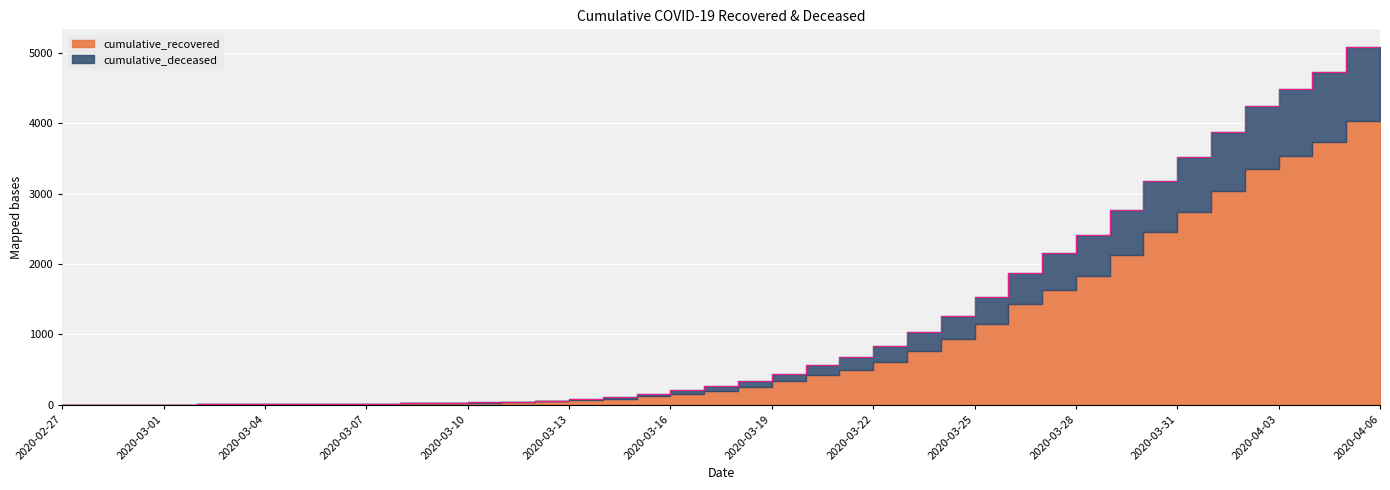

Reading left to right, extract all data points from this chart.

2020-02-27=3	2020-02-28=4	2020-02-29=4	2020-03-01=4	2020-03-02=5	2020-03-03=6	2020-03-04=8	2020-03-05=9	2020-03-06=9	2020-03-07=11	2020-03-08=16	2020-03-09=22	2020-03-10=29	2020-03-11=37	2020-03-12=46	2020-03-13=61	2020-03-14=83	2020-03-15=105	2020-03-16=158	2020-03-17=210	2020-03-18=269	2020-03-19=340	2020-03-20=443	2020-03-21=564	2020-03-22=676	2020-03-23=832	2020-03-24=1031	2020-03-25=1257	2020-03-26=1538	2020-03-27=1869	2020-03-28=2152	2020-03-29=2415	2020-03-30=2769	2020-03-31=3176	2020-04-01=3527	2020-04-02=3873	2020-04-03=4240	2020-04-04=4491	2020-04-05=4726	2020-04-06=5082